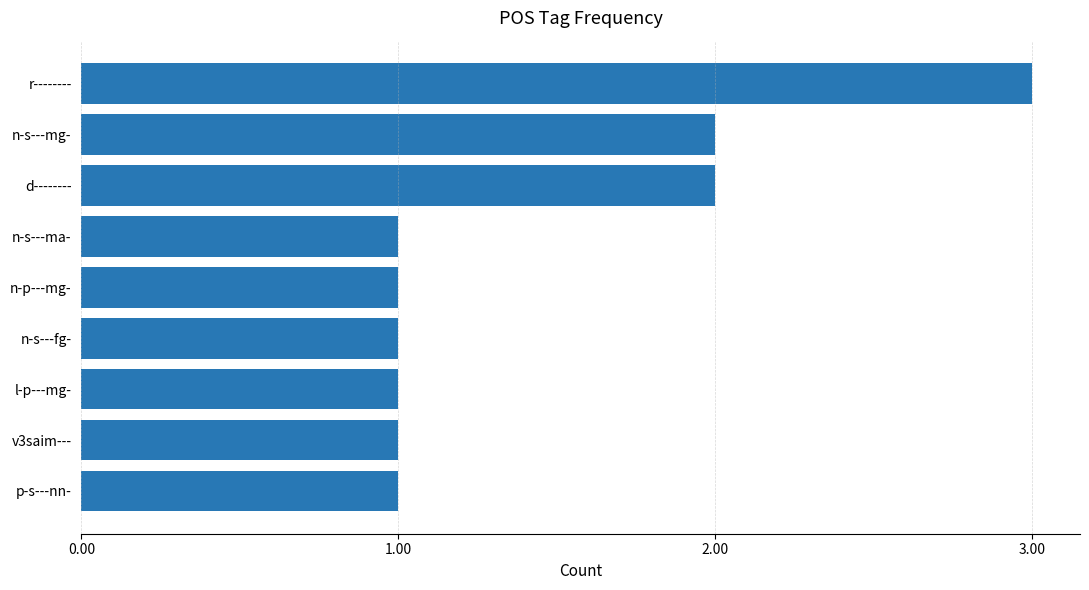

Which category has the highest value across all series?

r--------